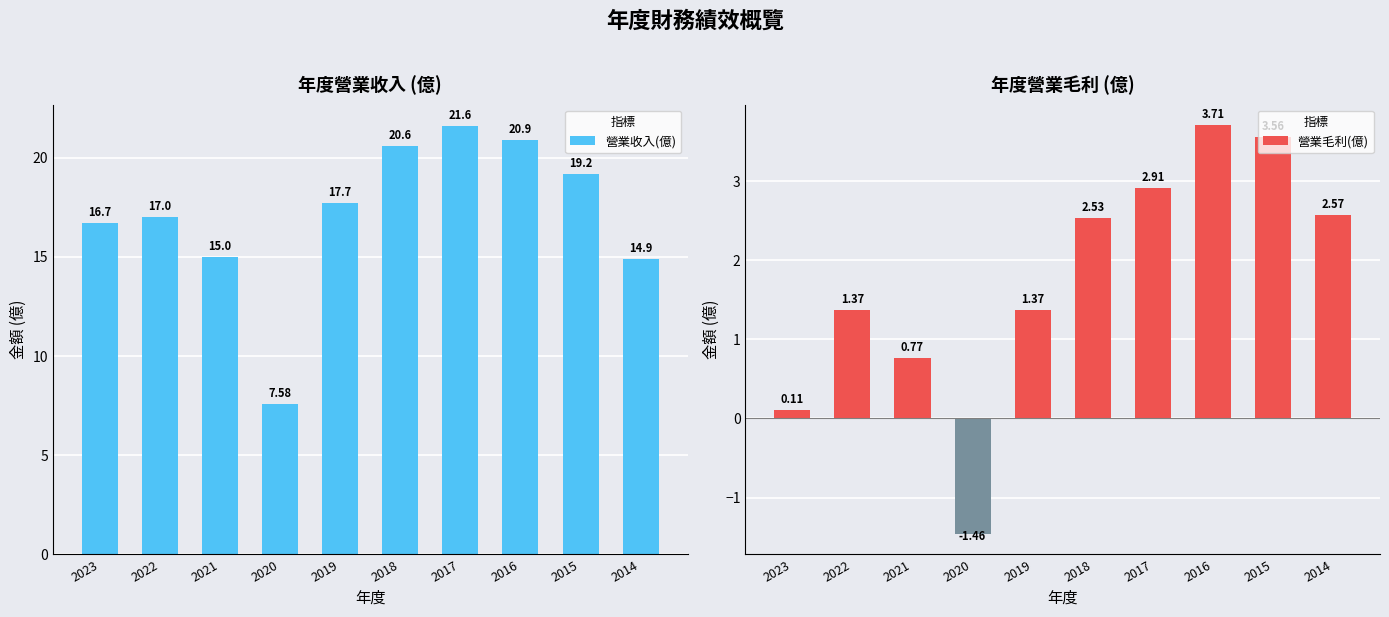

What is the maximum value shown in the chart?

21.6